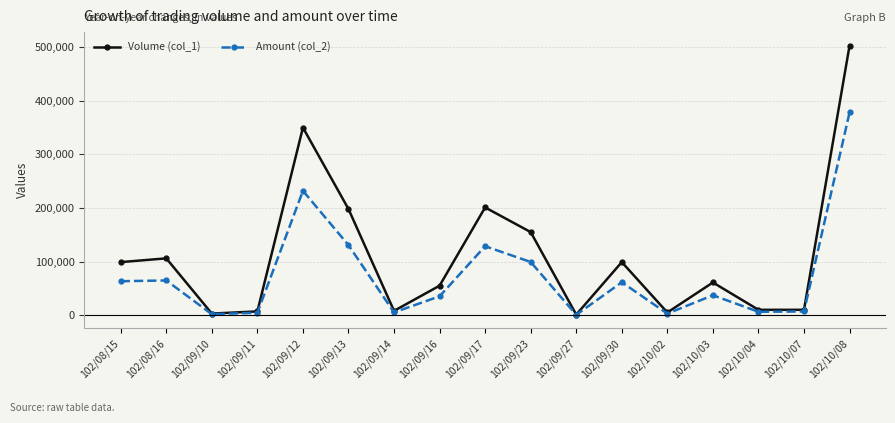

Which series has the largest total across all categories?

Volume (col_1)